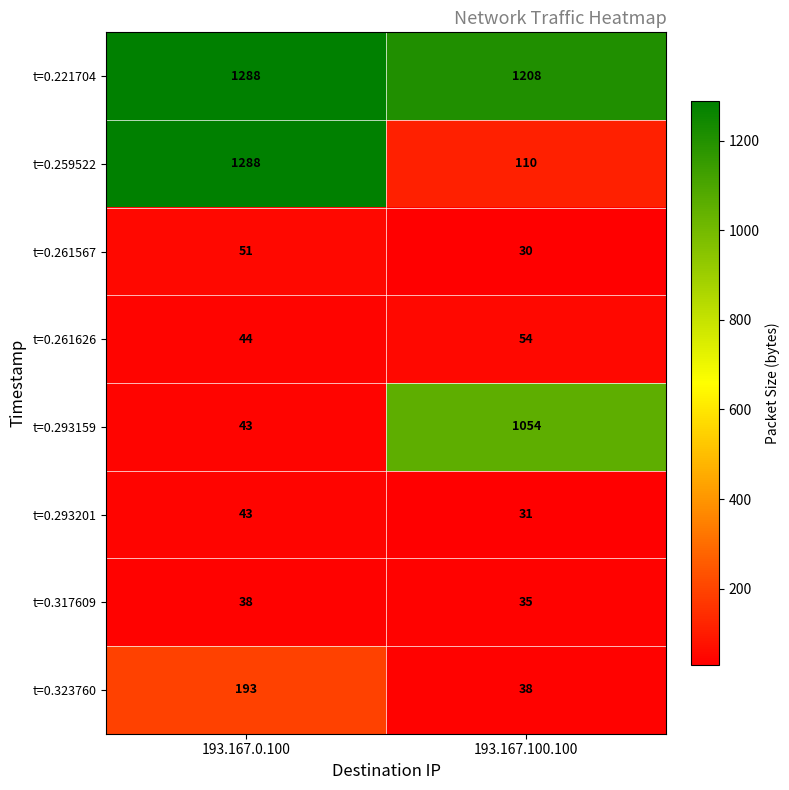

Which category has the highest value in the t=0.317609 series?

193.167.0.100